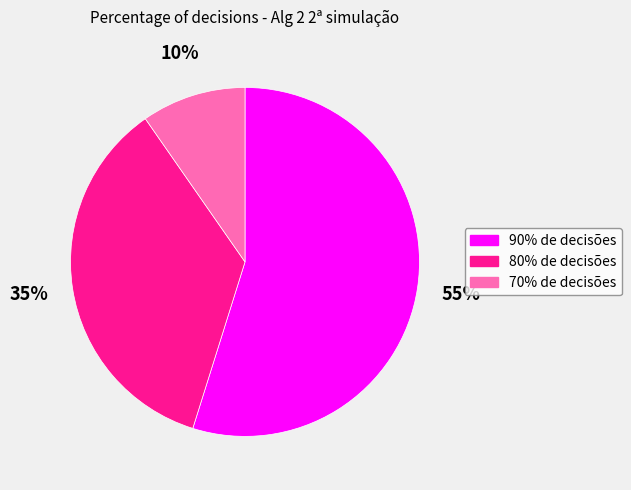

Count the number of slices in the pie.

3